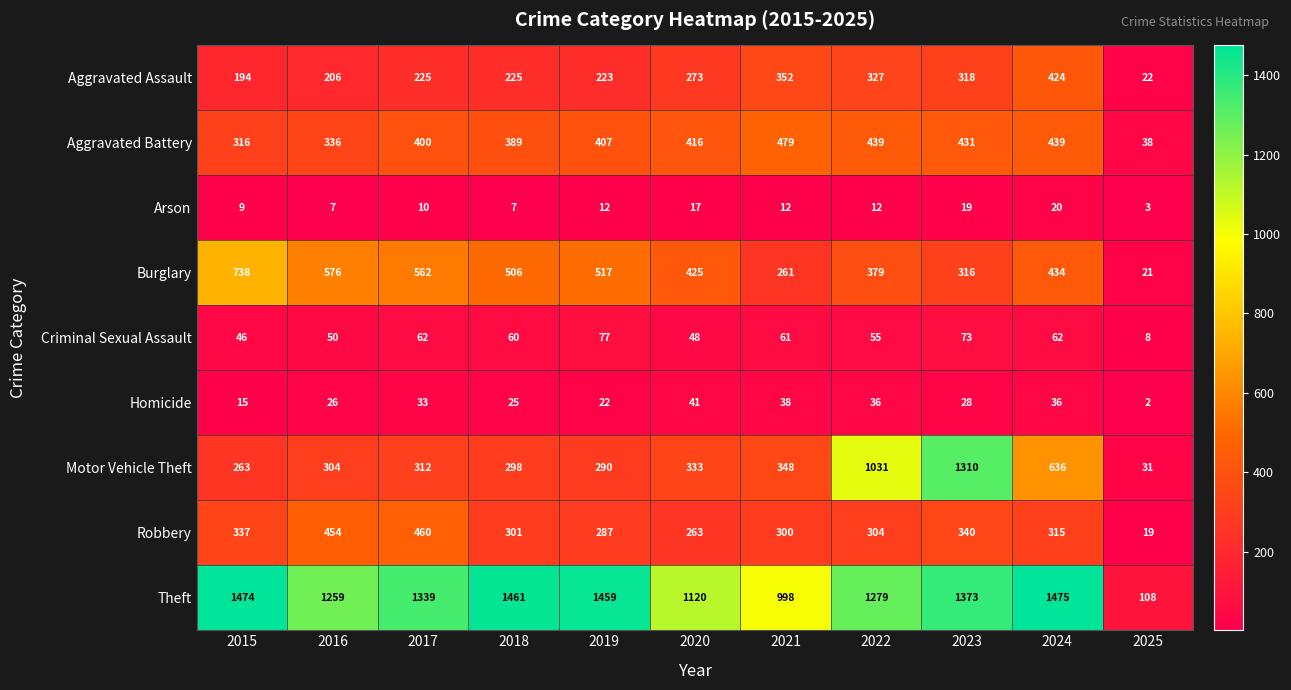

What is the lowest value of the Robbery series?

19